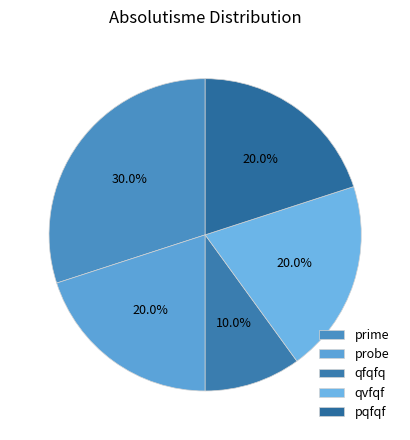

Approximately how many times larger is the value at prime compared to qvfqf?

1.5